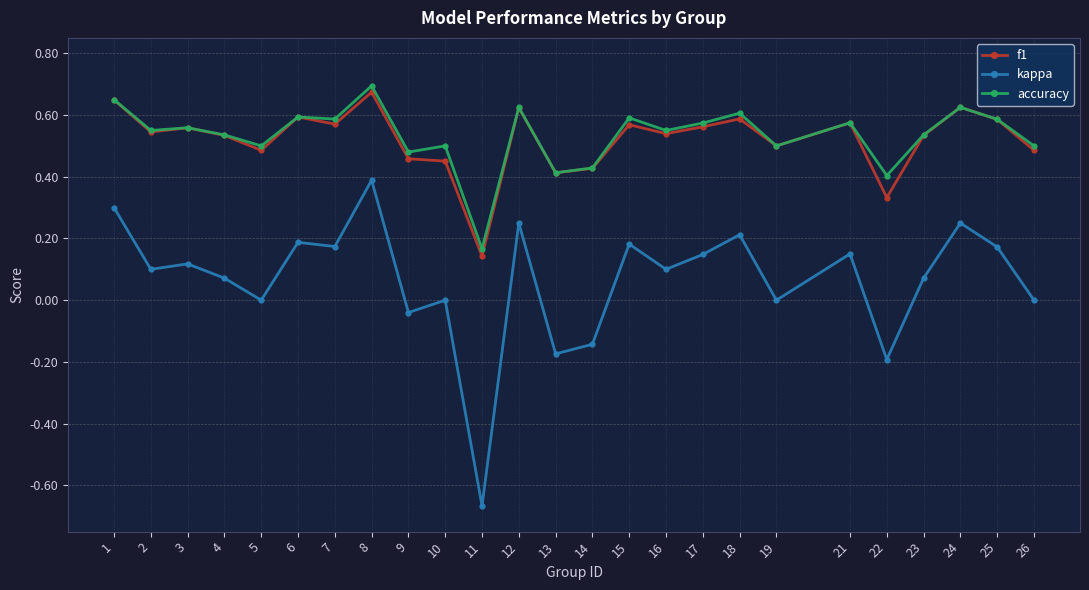

Which category has the lowest value across all series?

11